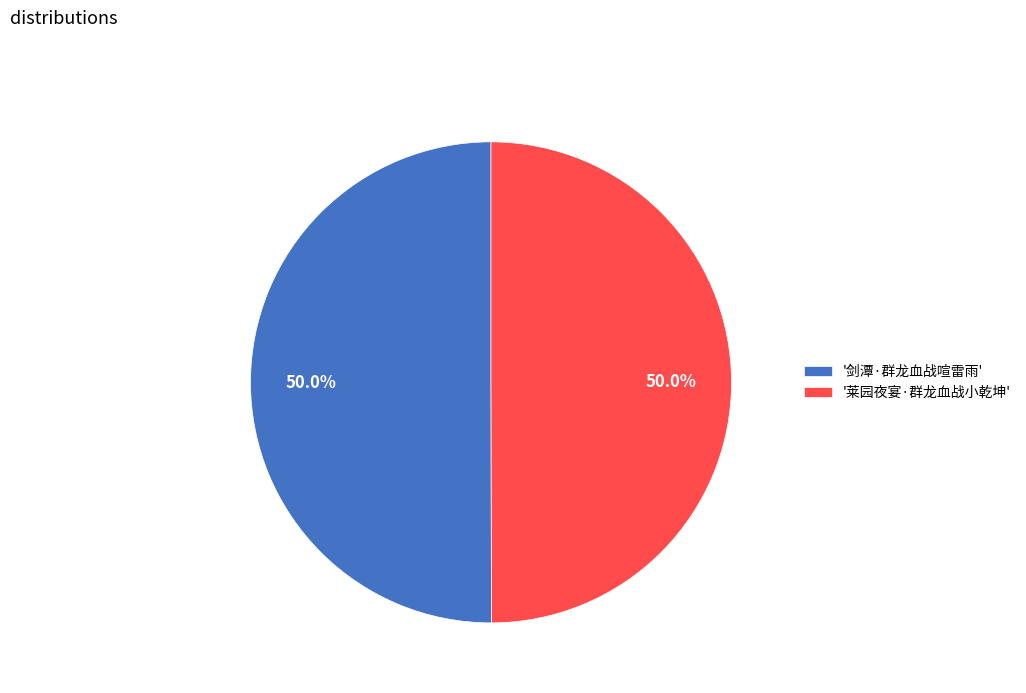

Approximately how many times larger is the value at '莱园夜宴·群龙血战小乾坤' compared to '剑潭·群龙血战喧雷雨'?

1.0